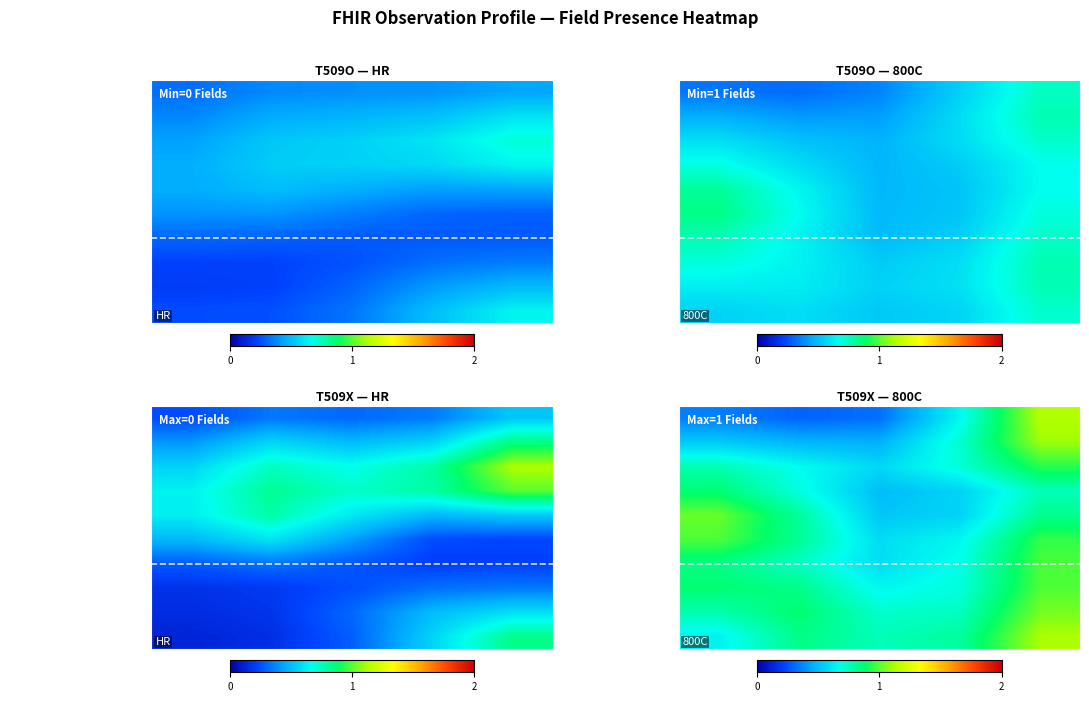

What is the sum of the Observation.encounter values at Is Modifier? and Max?

1.5